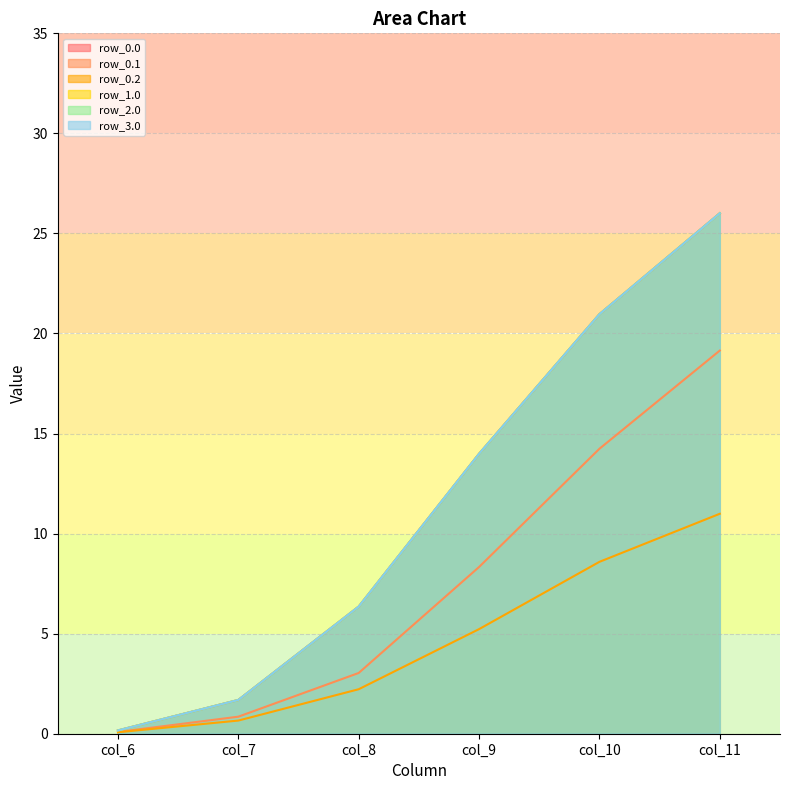

True or false: row_0.1 has more than 2 interior local peaks.

False